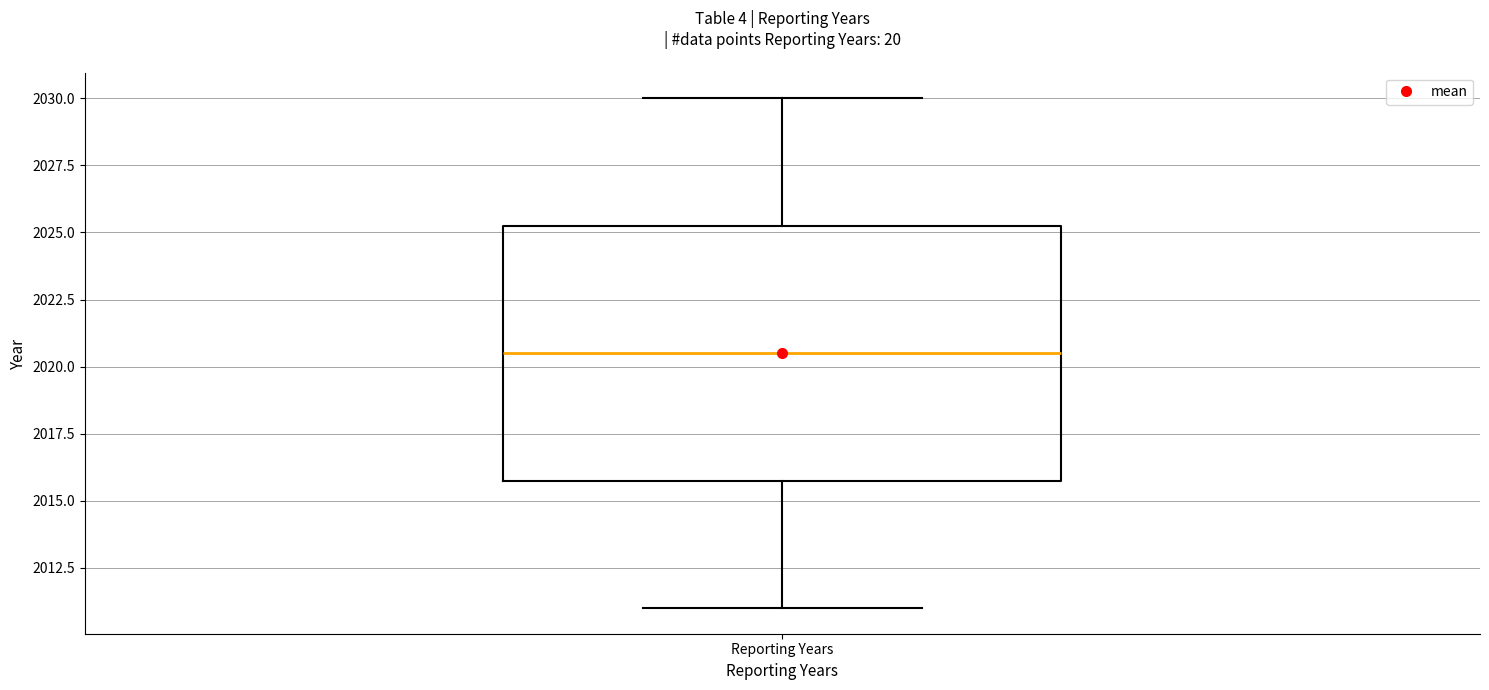

Read this box plot against the y-axis: the position of the median line, the range covered by the box, and the ends of both whiskers. The values are not printed on the chart, so give them approximately, as read against the axis.

median 2020.5, box 2016.0 to 2025.5, whiskers 2011.0 to 2030.0